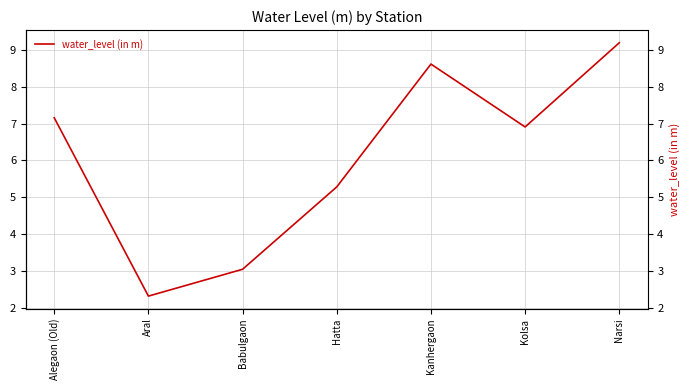

Which label corresponds to the smallest value in the chart?

Aral